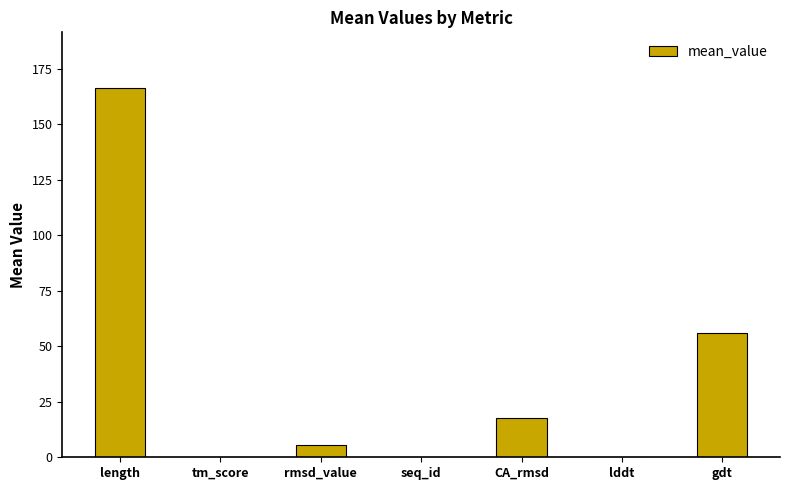

Which category has the highest value across all series?

length